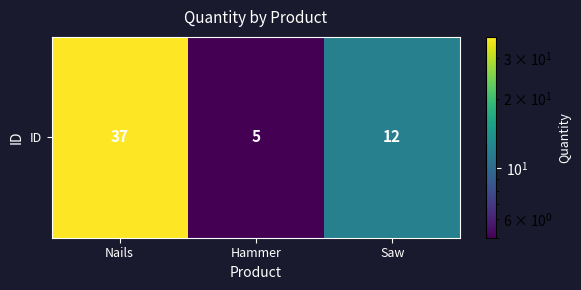

Count the values in the range 5 to 37.

3